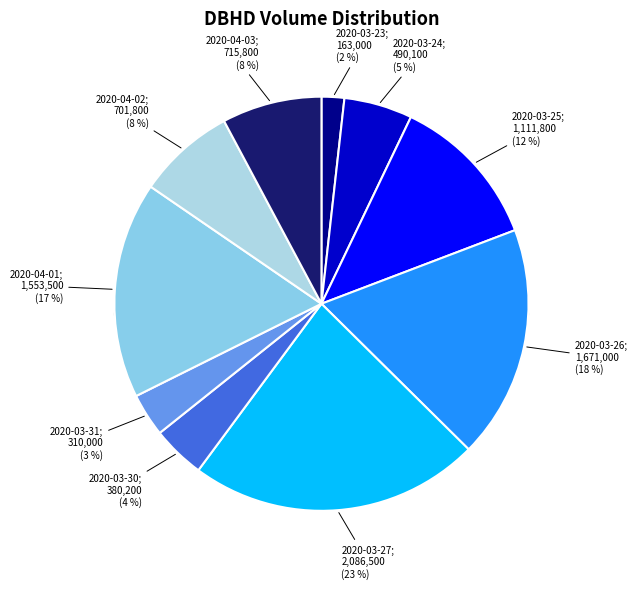

To the nearest percent, what is the difference between the largest and smallest slice percentages?

21%